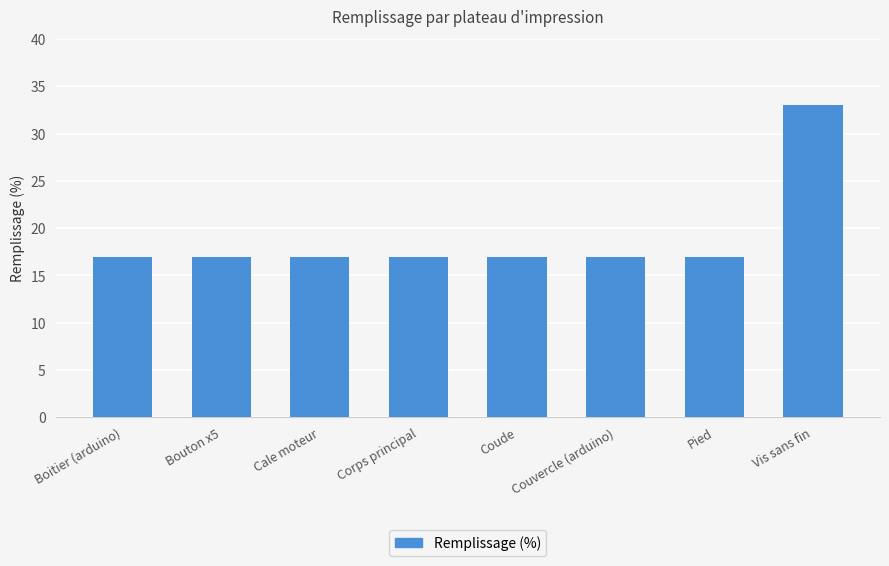

Does the chart contain any negative values?

No